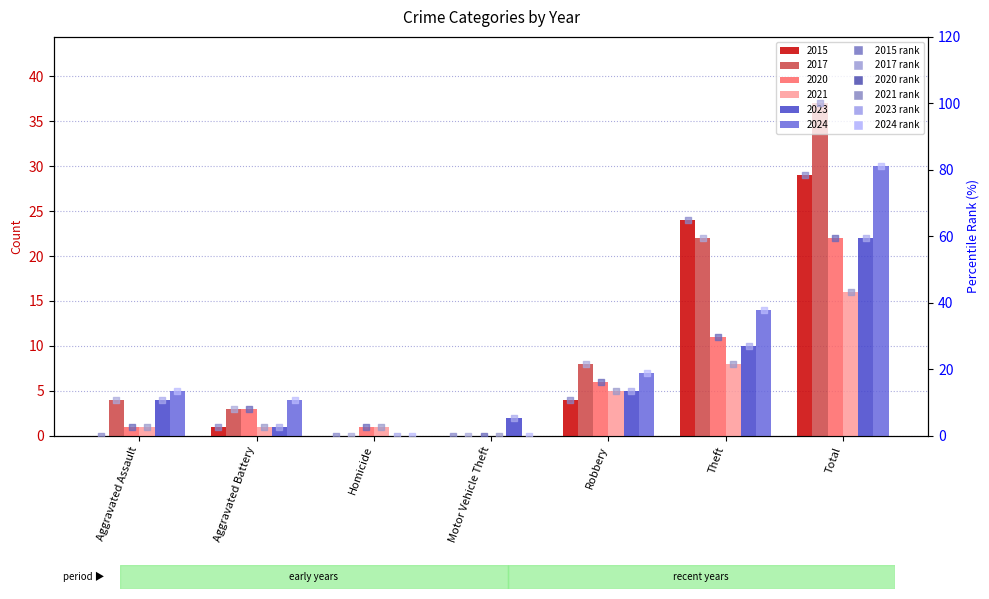

Which series reaches the minimum Y coordinate?

2015 rank